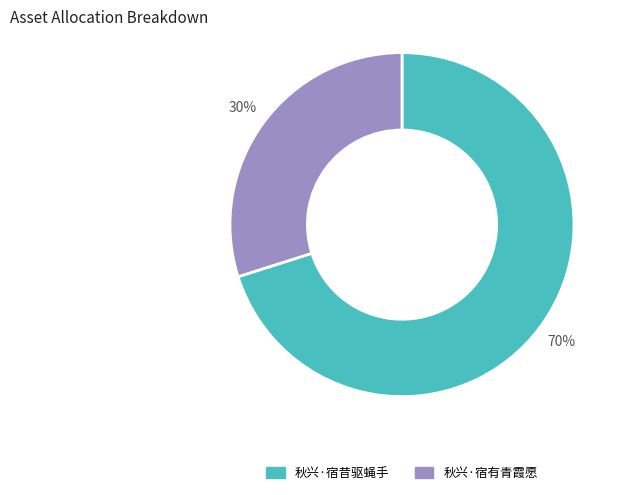

How many segments does this pie chart have?

2